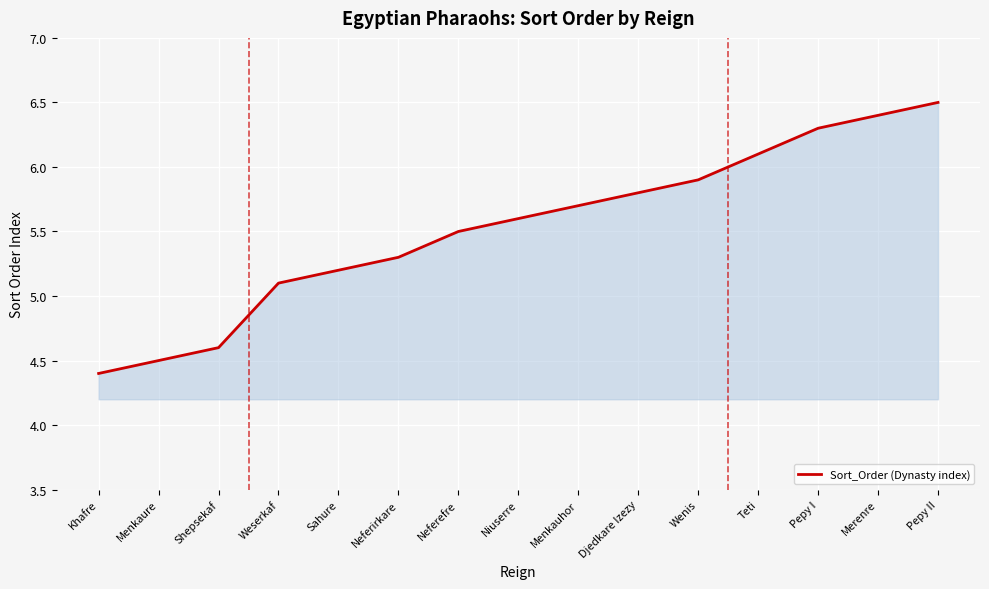

What is the greatest value displayed?

6.5